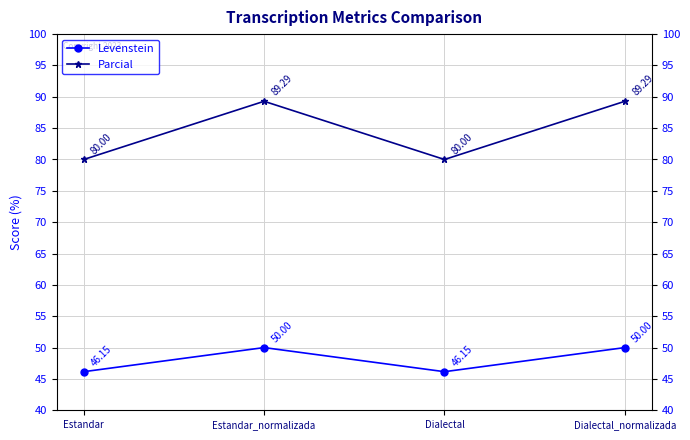

How many data points does each series have?

4